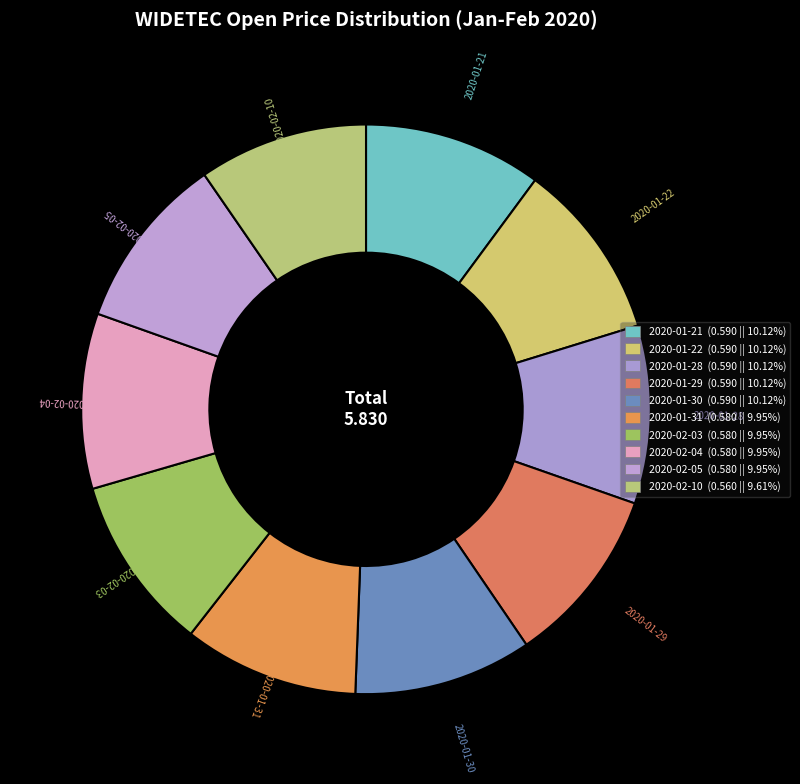

Does any single category account for the majority?

No